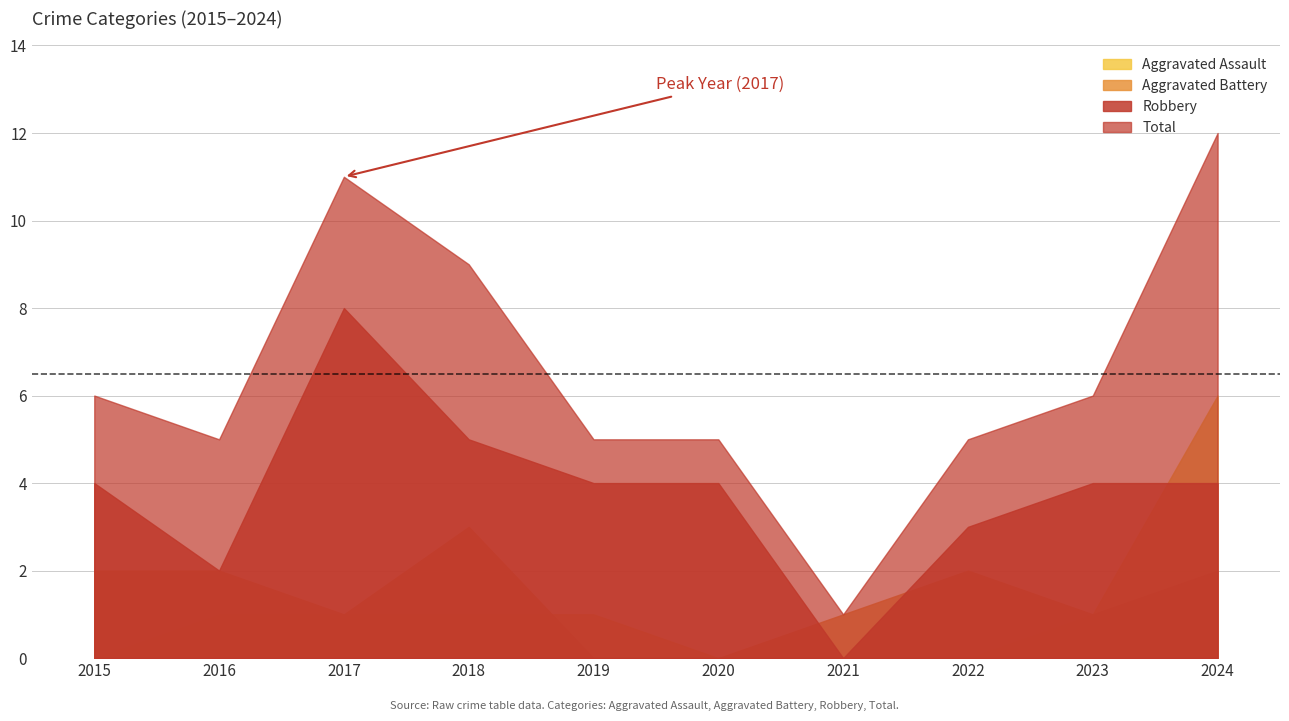

What is the difference between the Total values at 2017 and 2016?

6